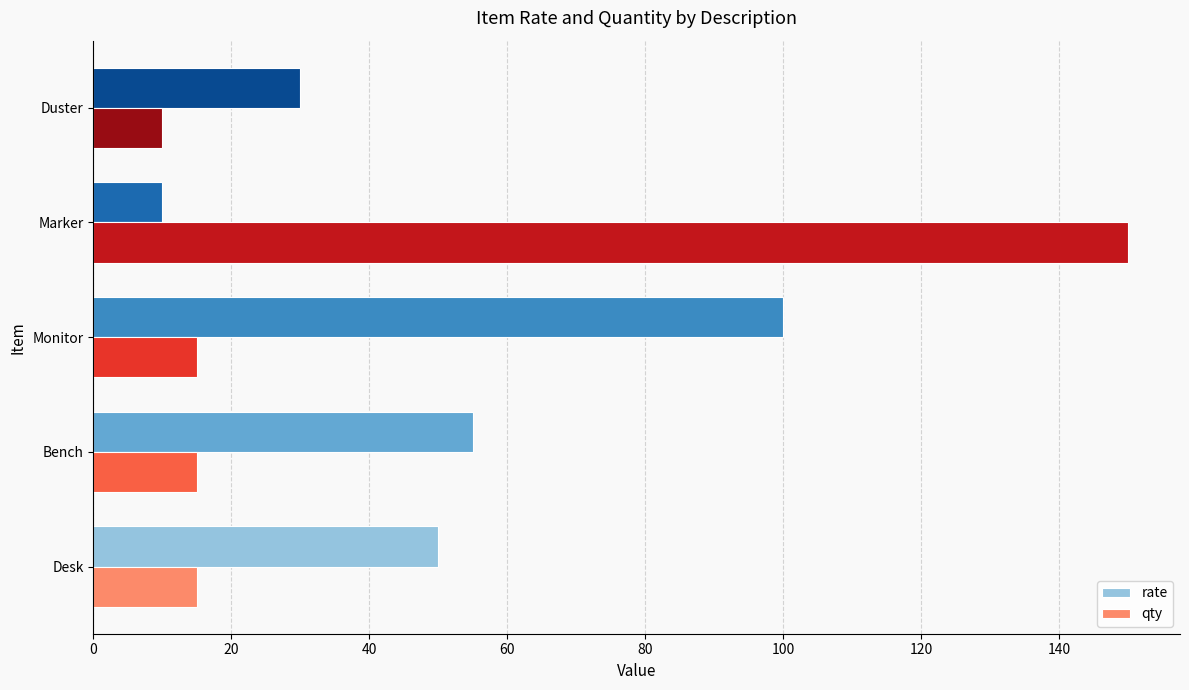

Which series has the largest total across all categories?

rate